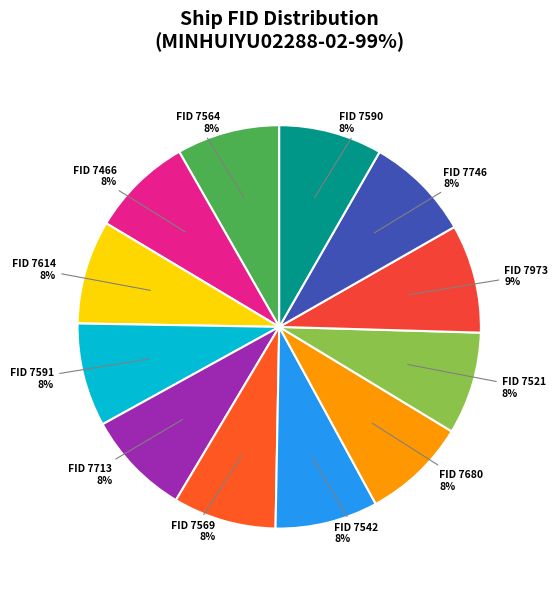

Is there any slice that represents more than half of the pie?

No